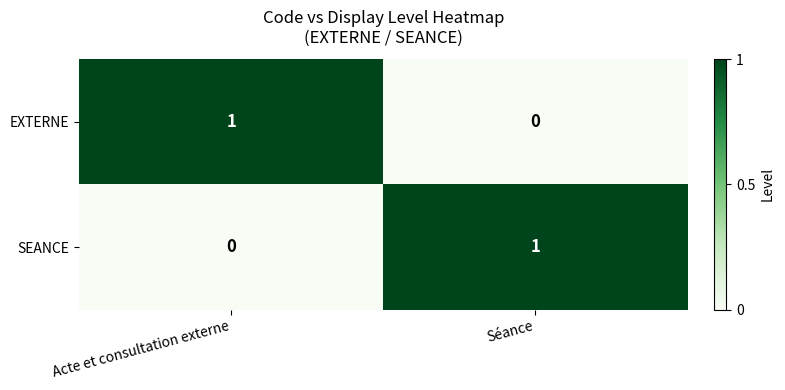

Where is EXTERNE nearest to the value 0?

Séance